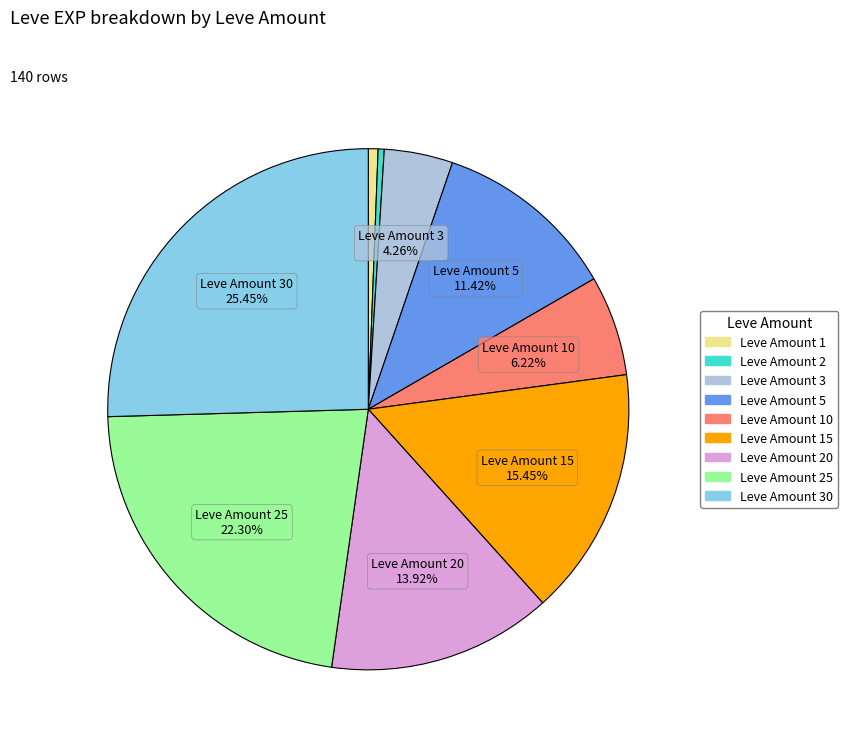

Is there any slice that represents more than half of the pie?

No